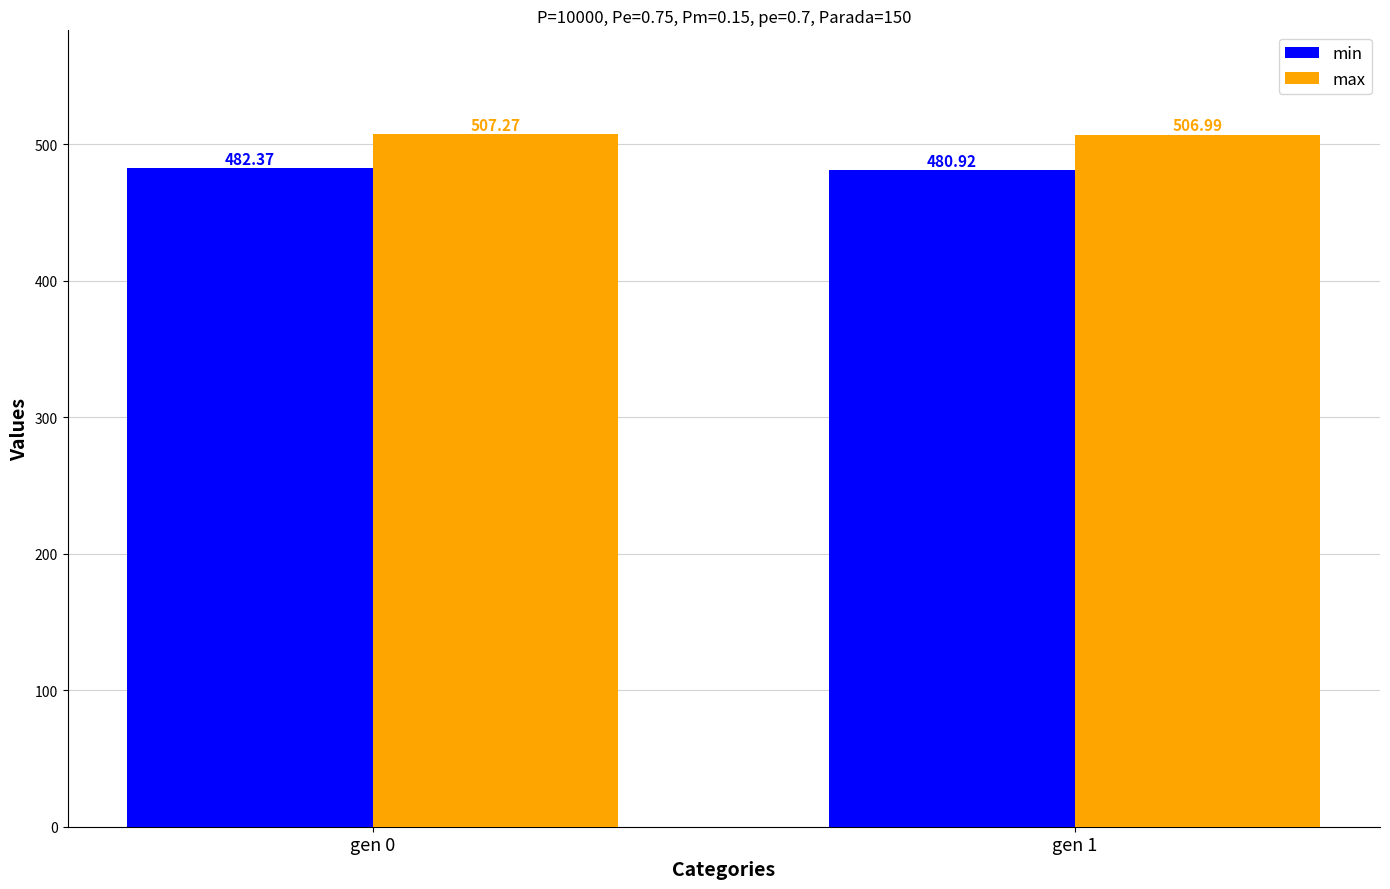

Where does the max series first go above 507?

gen 0